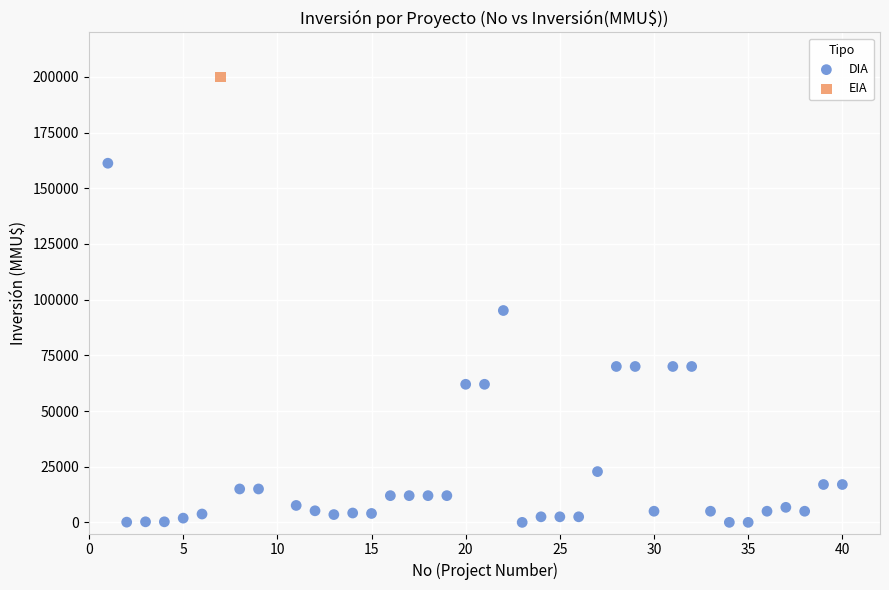

What are all the series names shown in the legend?

DIA, EIA